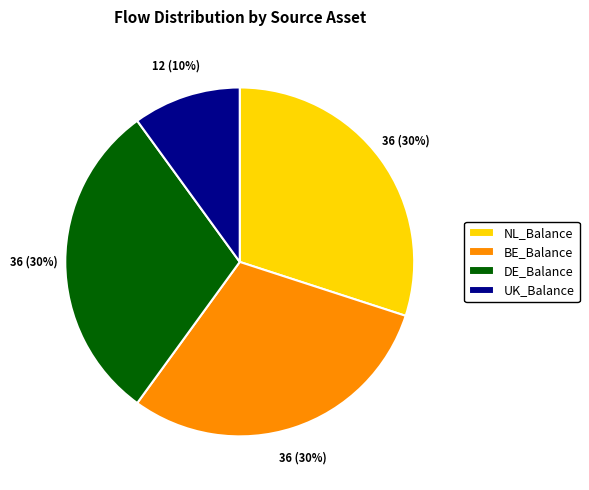

The BE_Balance slice represents 30% of the pie. True or false?

True